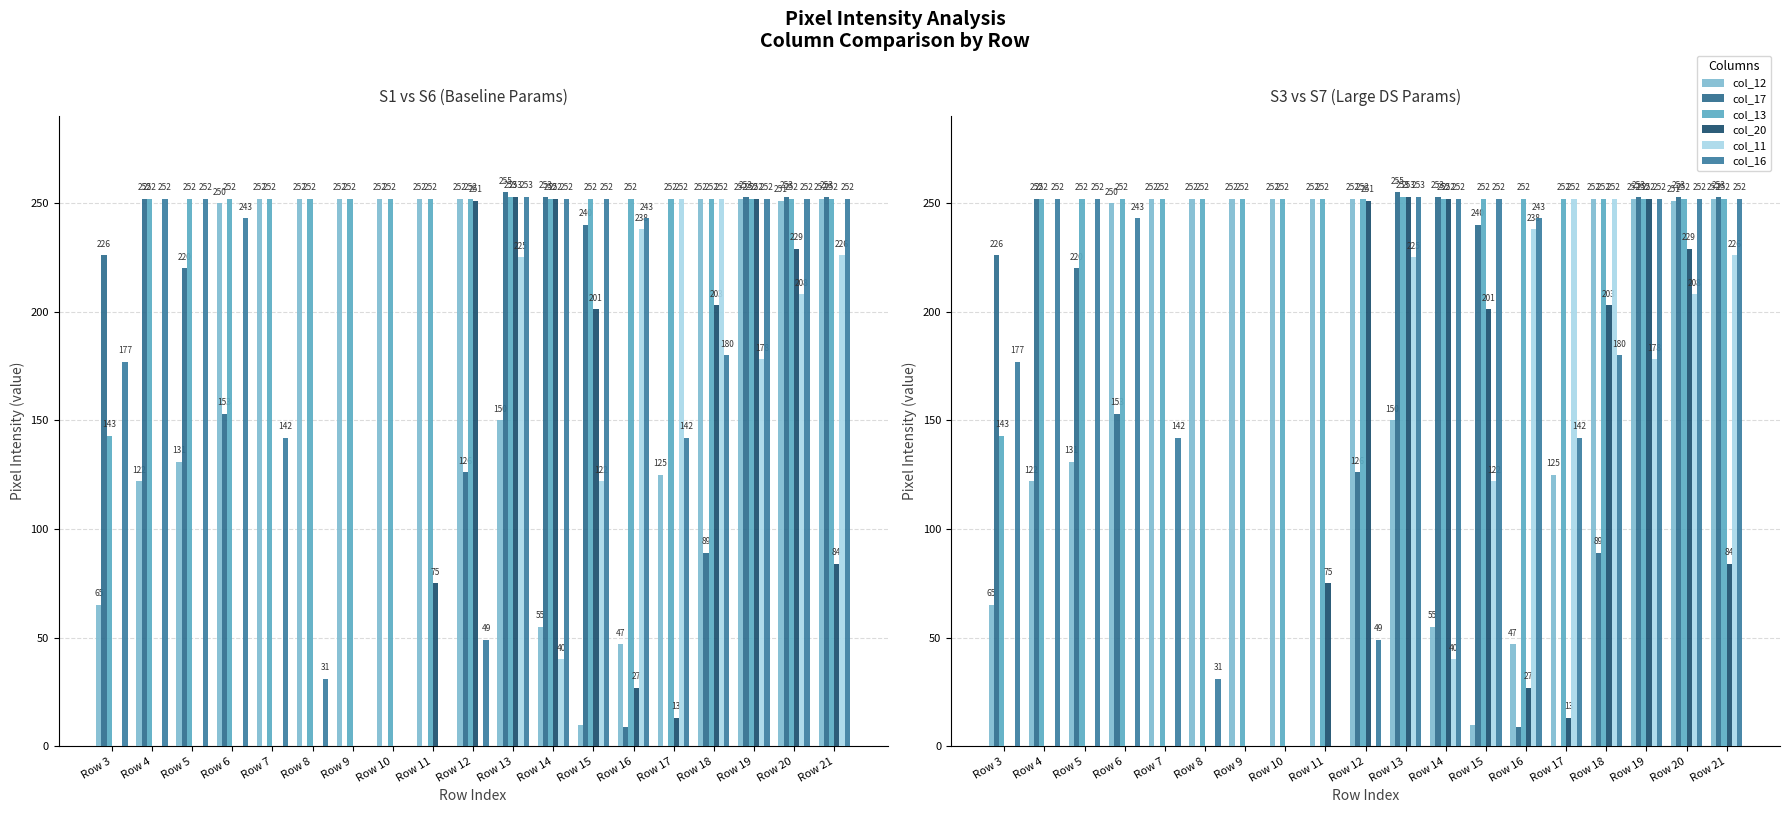

At Row 8, list the series in order from largest to smallest.

col_12, col_13, col_16, col_17, col_20, col_11